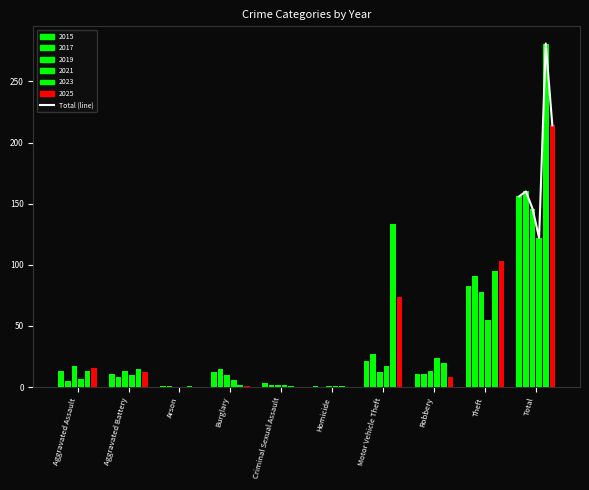

How many data points in 2025 are less than 12?

5